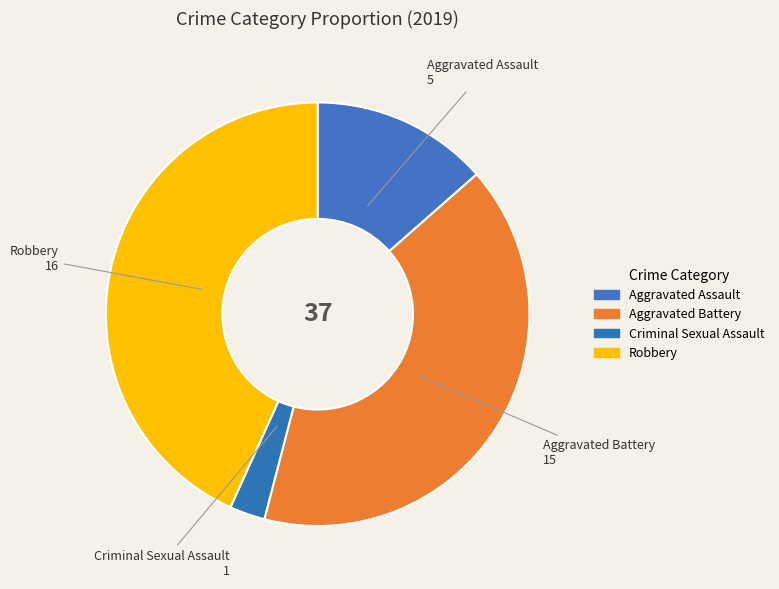

Which slice is the smallest?

Criminal Sexual Assault